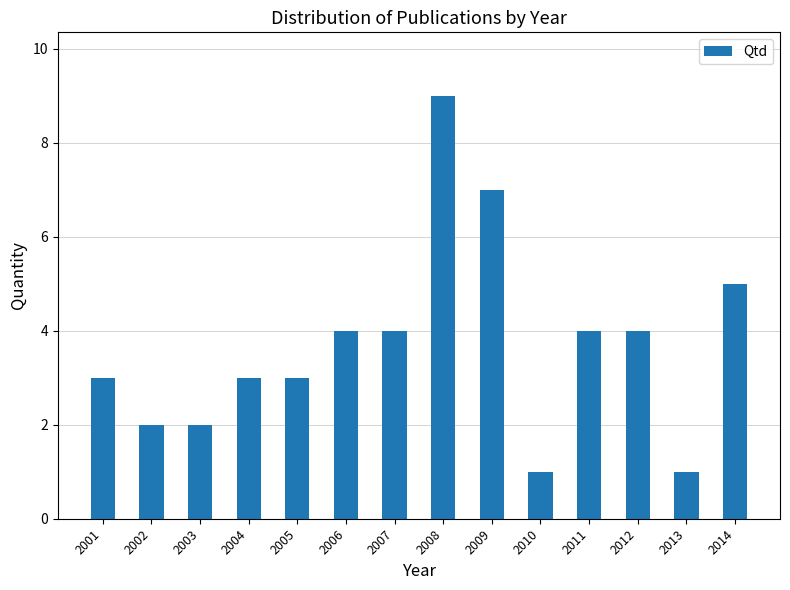

Does the chart contain any negative values?

No